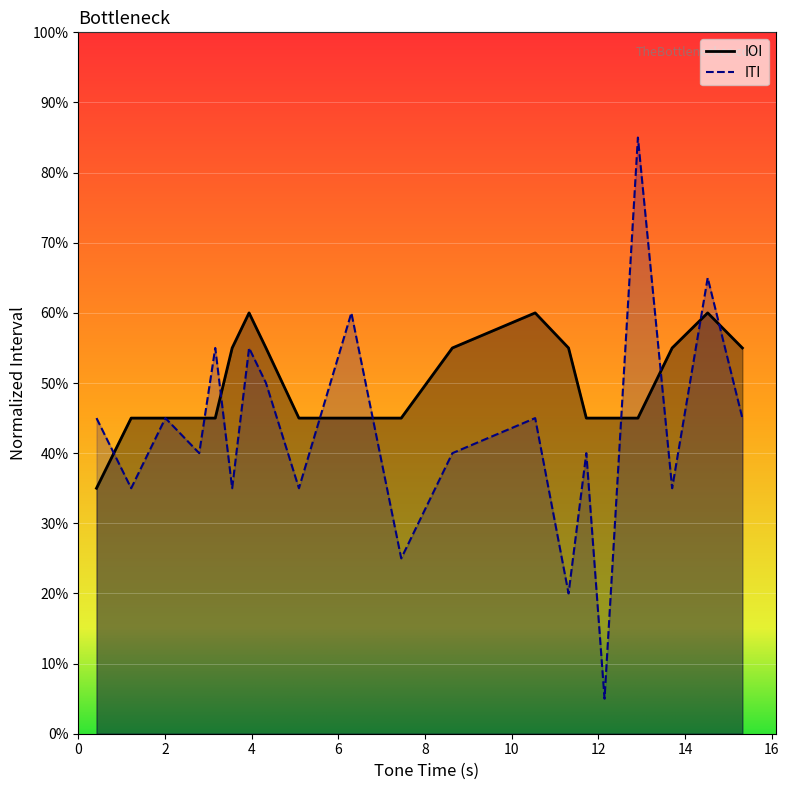

Count the number of data series in this chart.

2